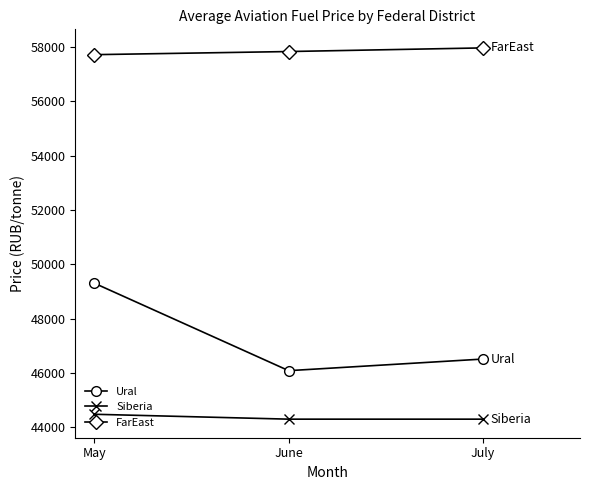

Does the chart display data point markers on the line(s)?

Yes